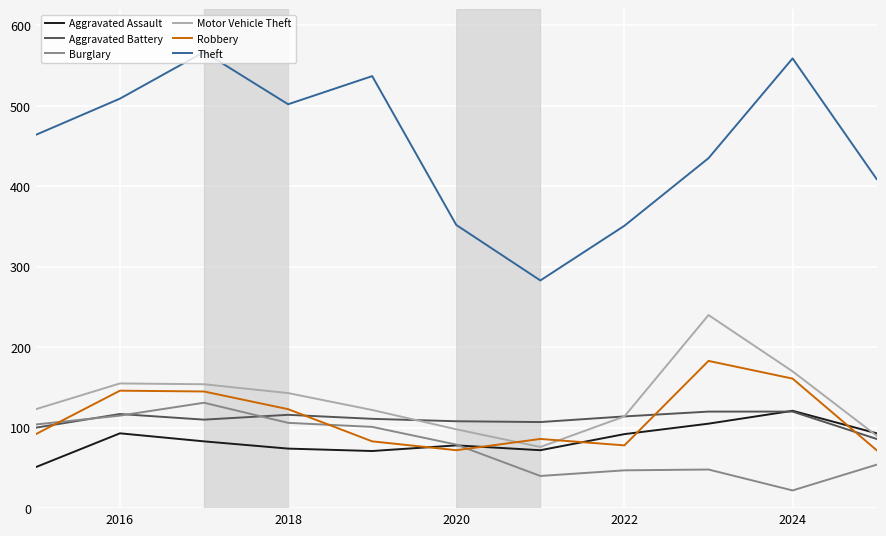

At how many categories does at least one series exceed 453?

6